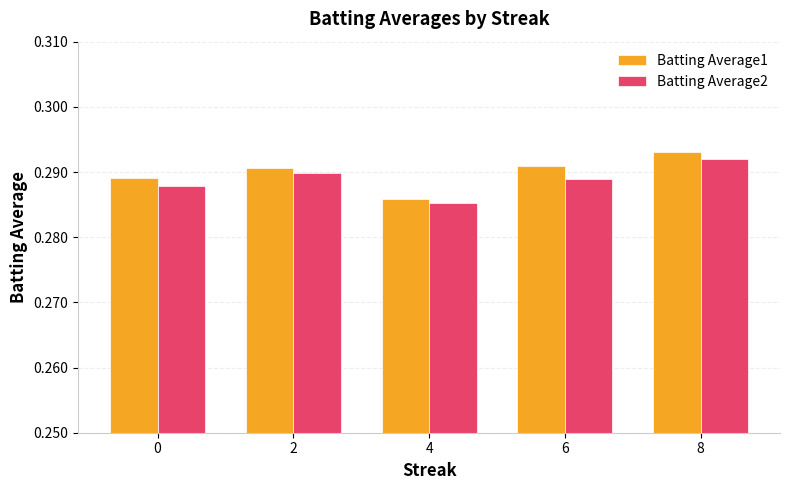

The value of Batting Average1 at 6 is 0.5. True or false?

False